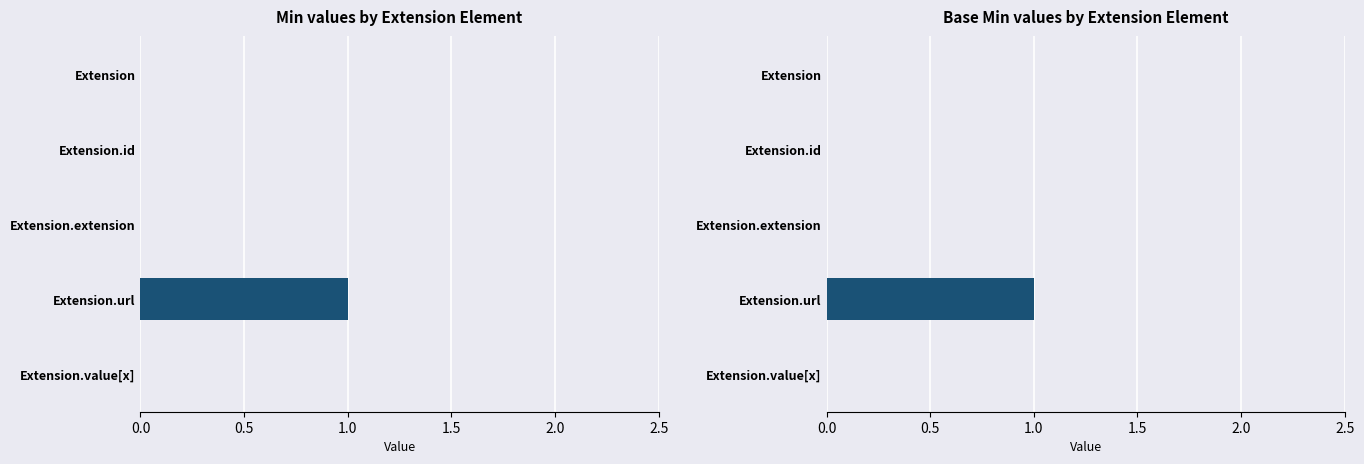

Reading left to right, what are all the values shown in this chart?

Min: 0	0	0	1	0
Base Min: 0	0	0	1	0